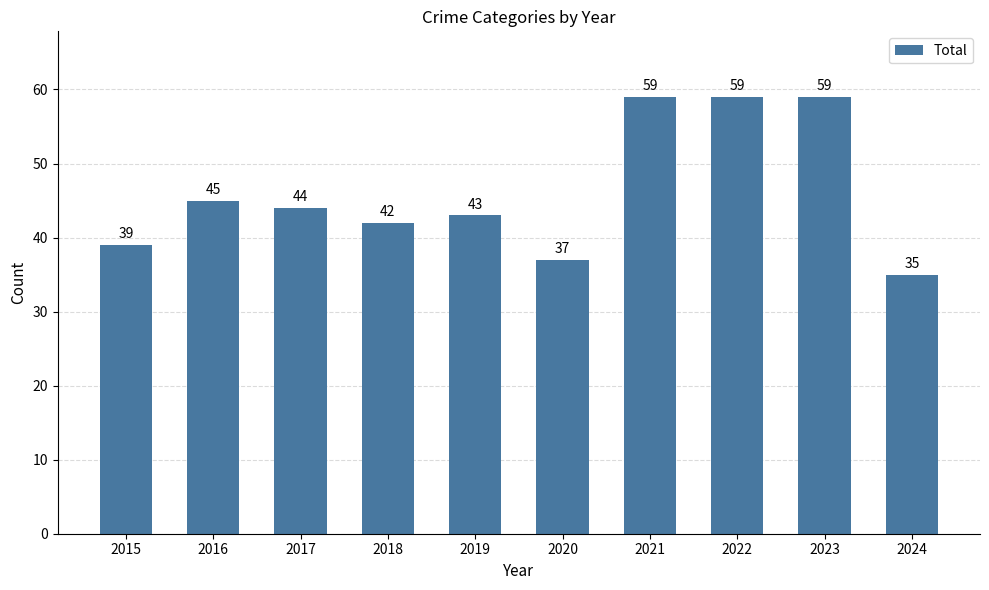

What is the change in value from 2018 to 2024?

-7